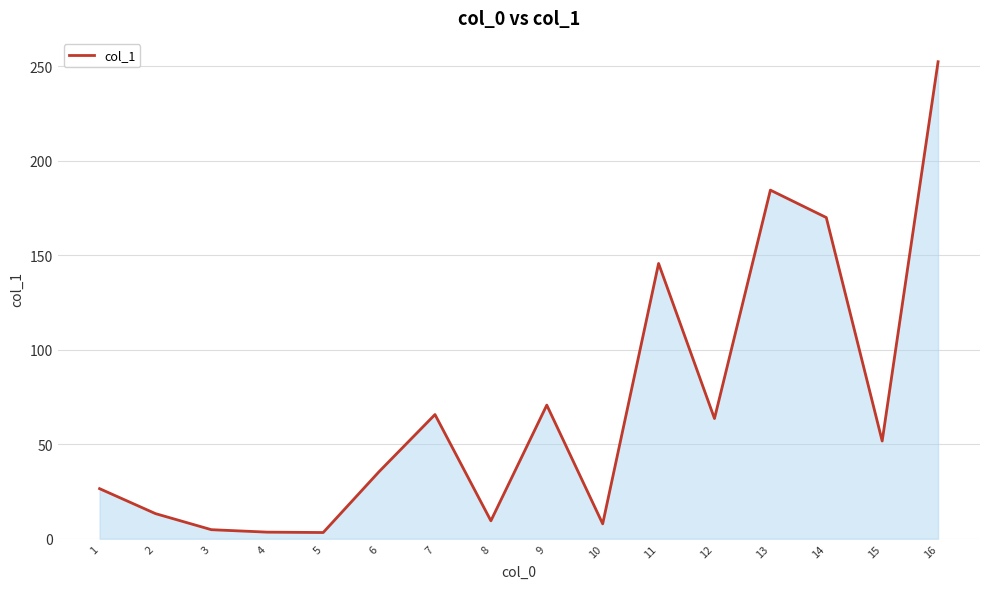

What is the change in value from 12 to 16?

+188.7